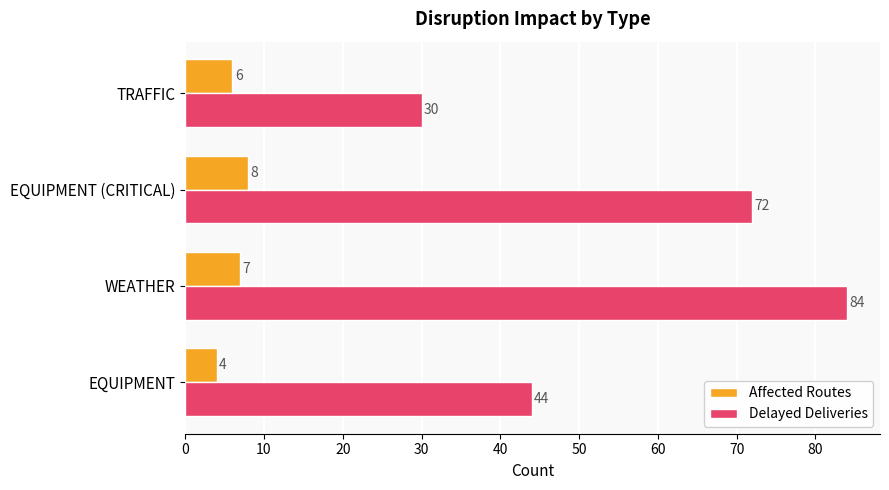

Rank the series by their maximum value, from lowest to highest.

Affected Routes, Delayed Deliveries